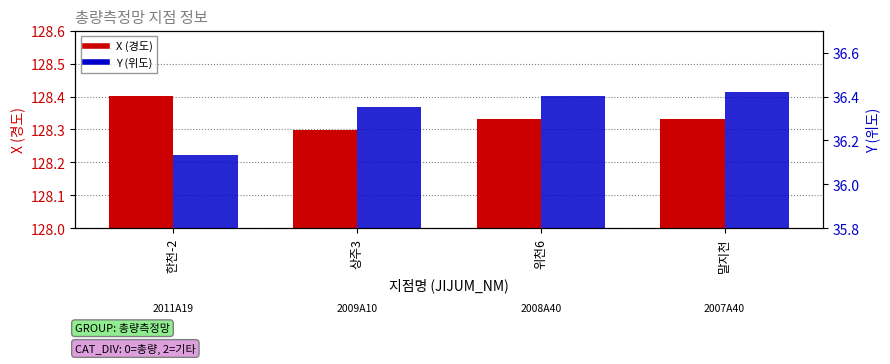

What is the maximum value shown in the chart?

128.4